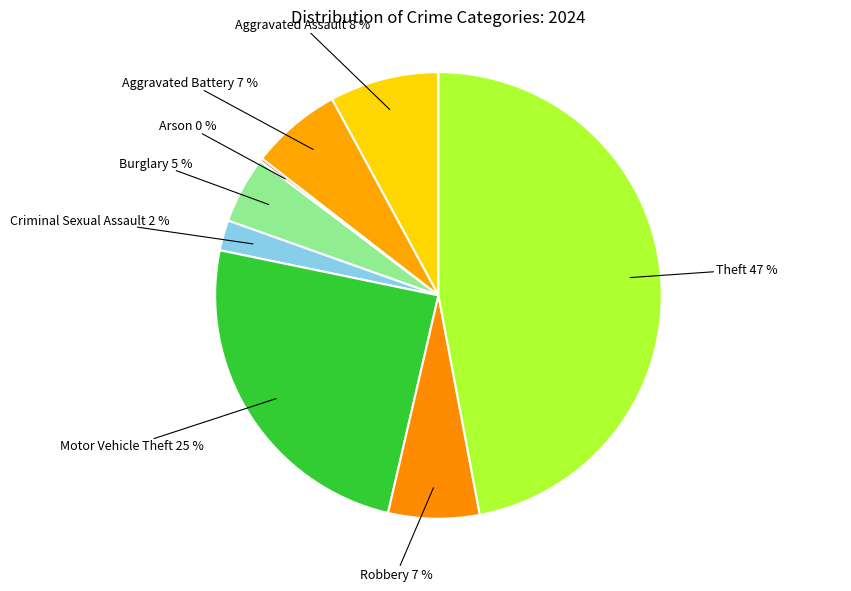

To the nearest percent, what is the difference between the Criminal Sexual Assault and Burglary slice percentages?

3%